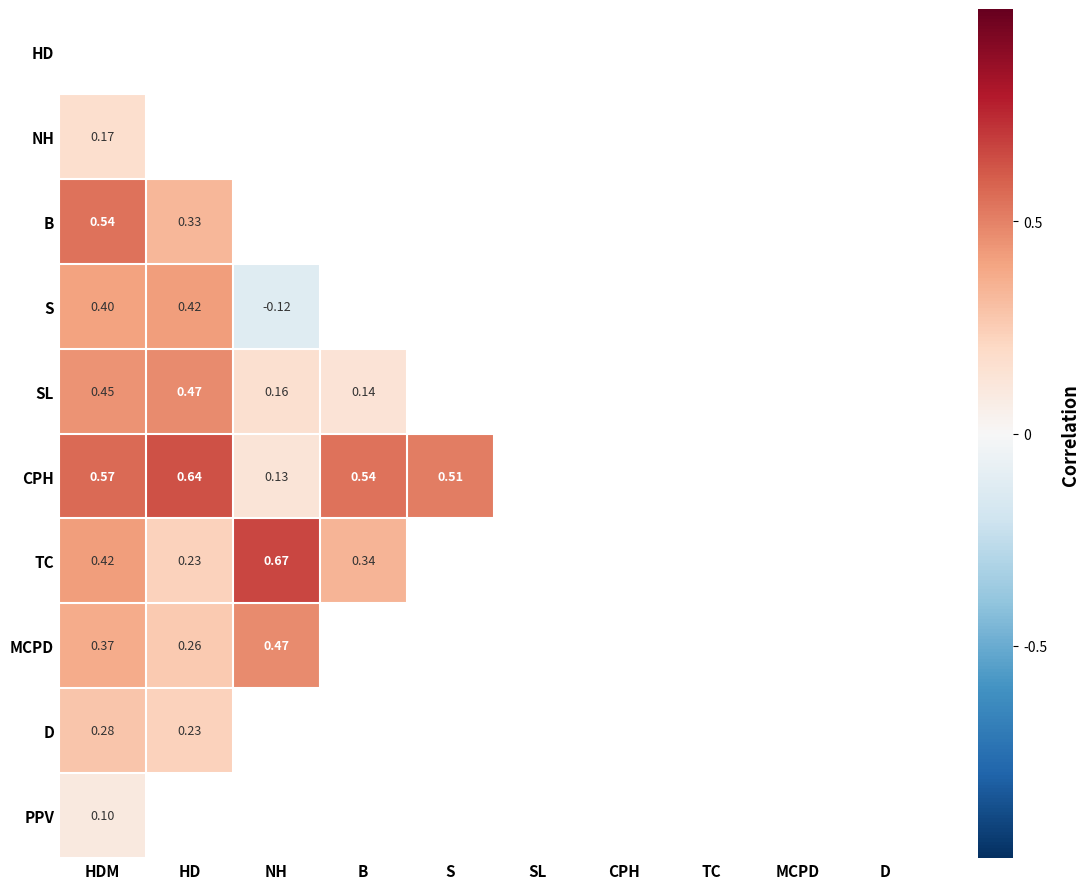

Between MCPD and D, which is larger?

MCPD